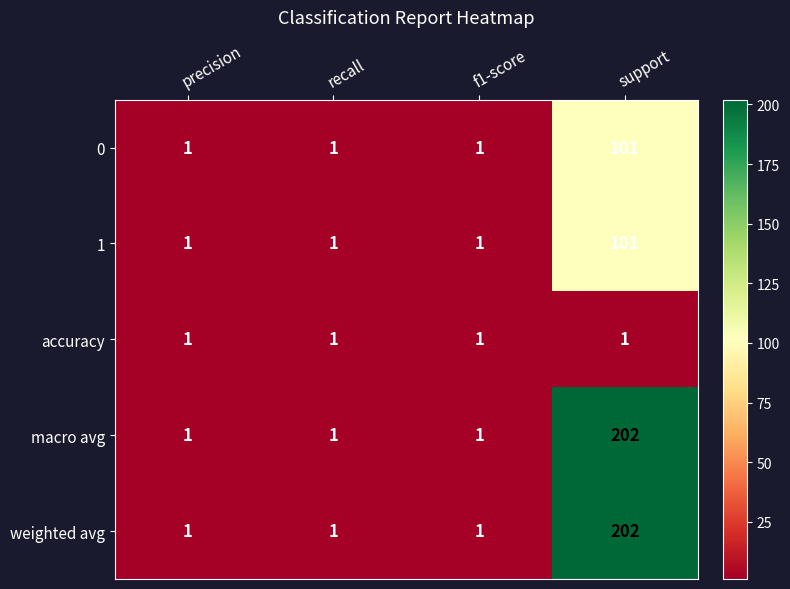

Which category has the highest value across all series?

support